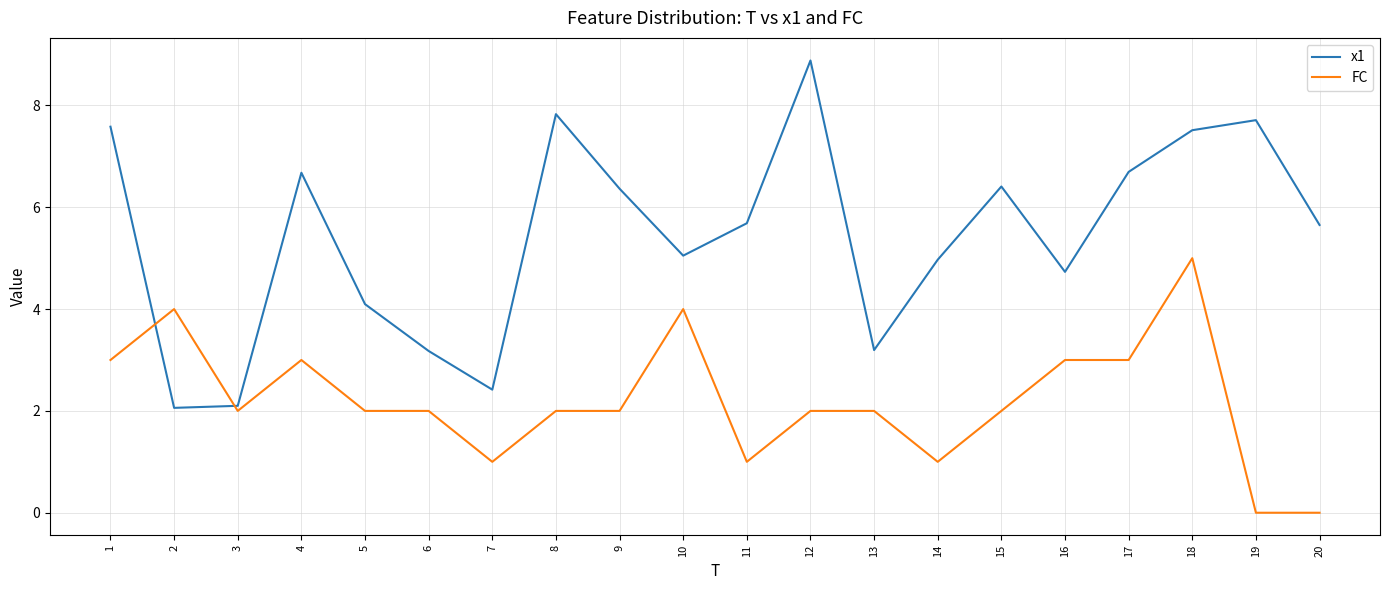

What is the greatest value displayed?

8.9